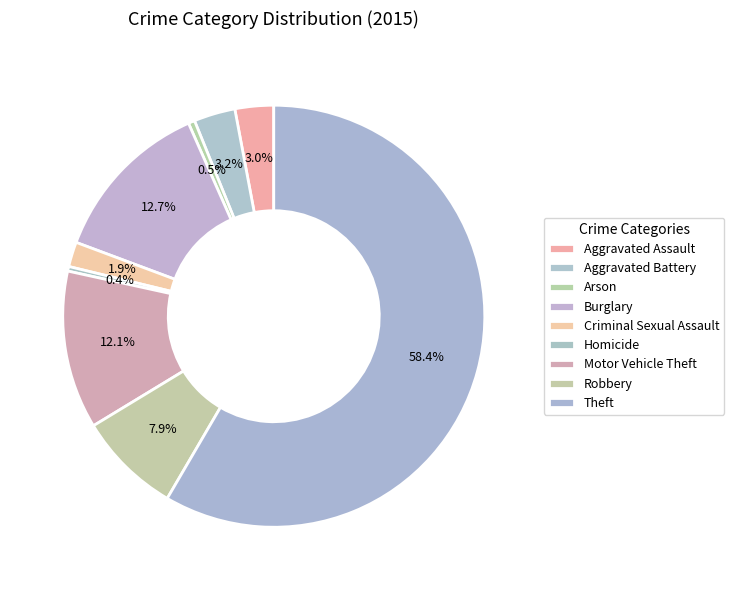

To the nearest percent, what is the difference between the largest and smallest slice percentages?

58%